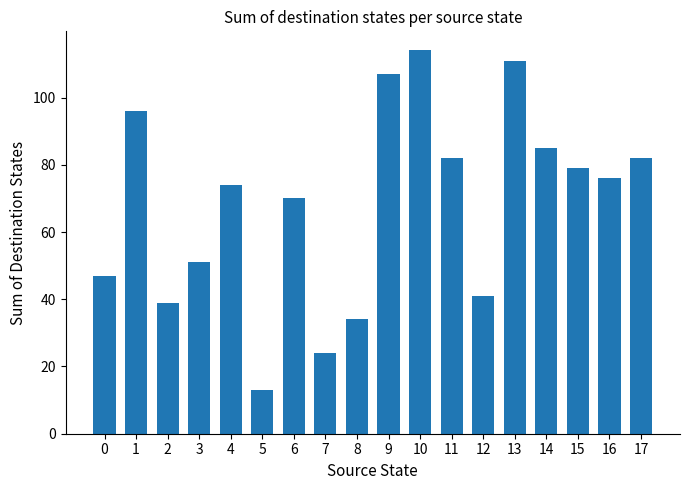

True or false: the data shows 117 at 6.

False